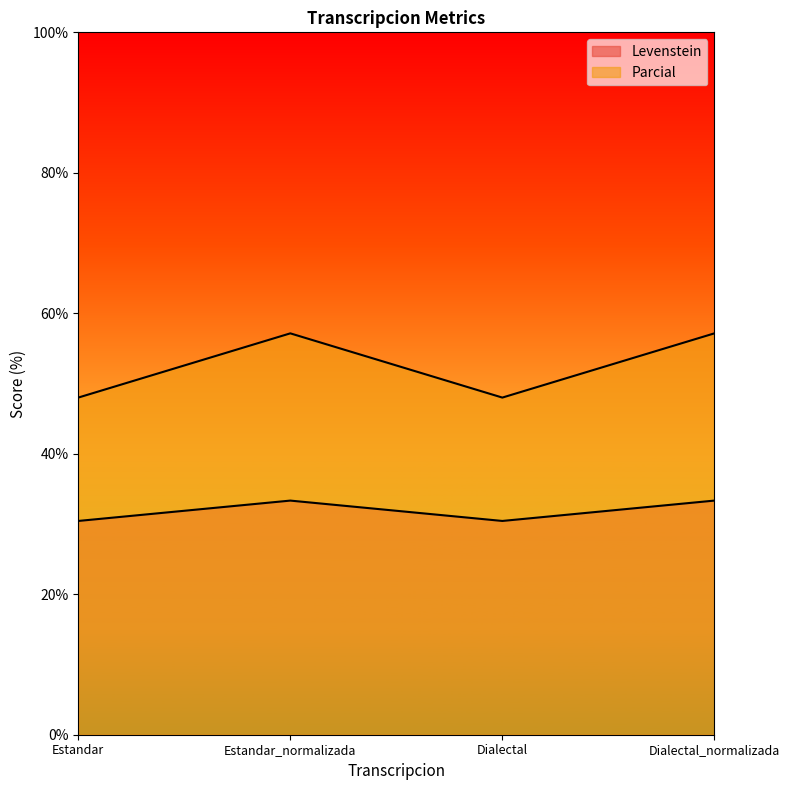

Count the number of data series in this chart.

2